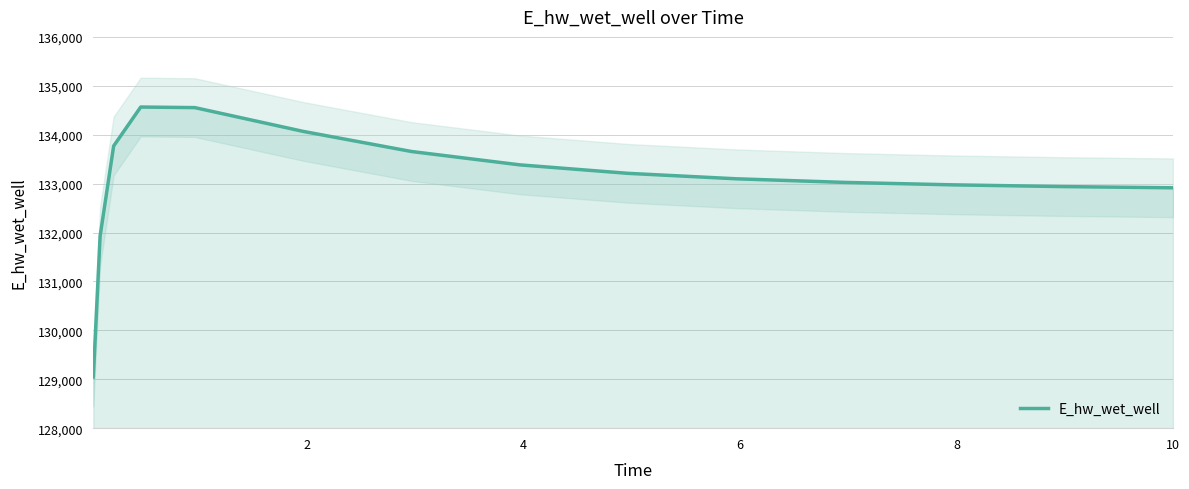

What is the minimum value for E_hw_wet_well?

129047.2